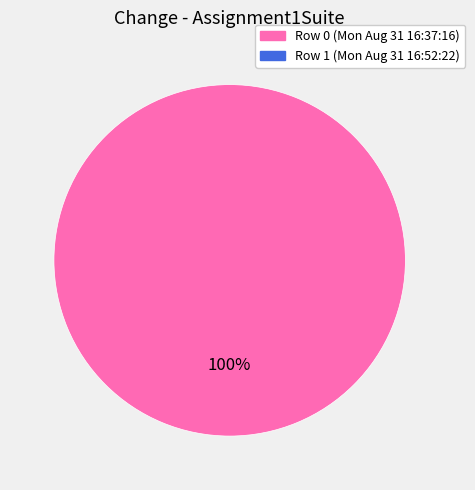

How many segments does this pie chart have?

1